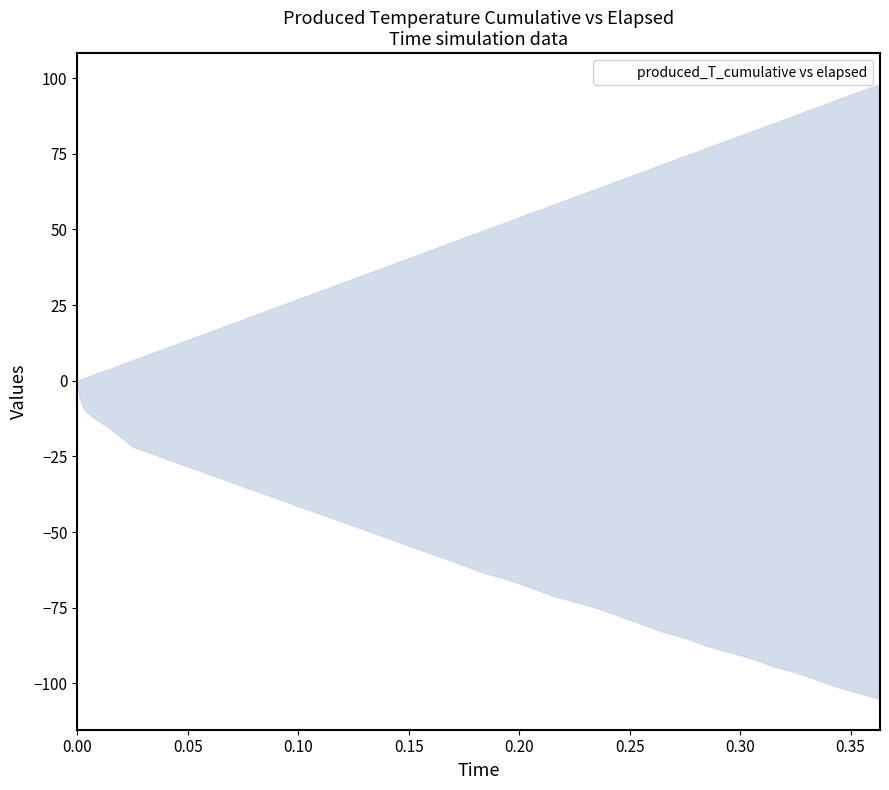

The time series shows 0.4 at 38. True or false?

True